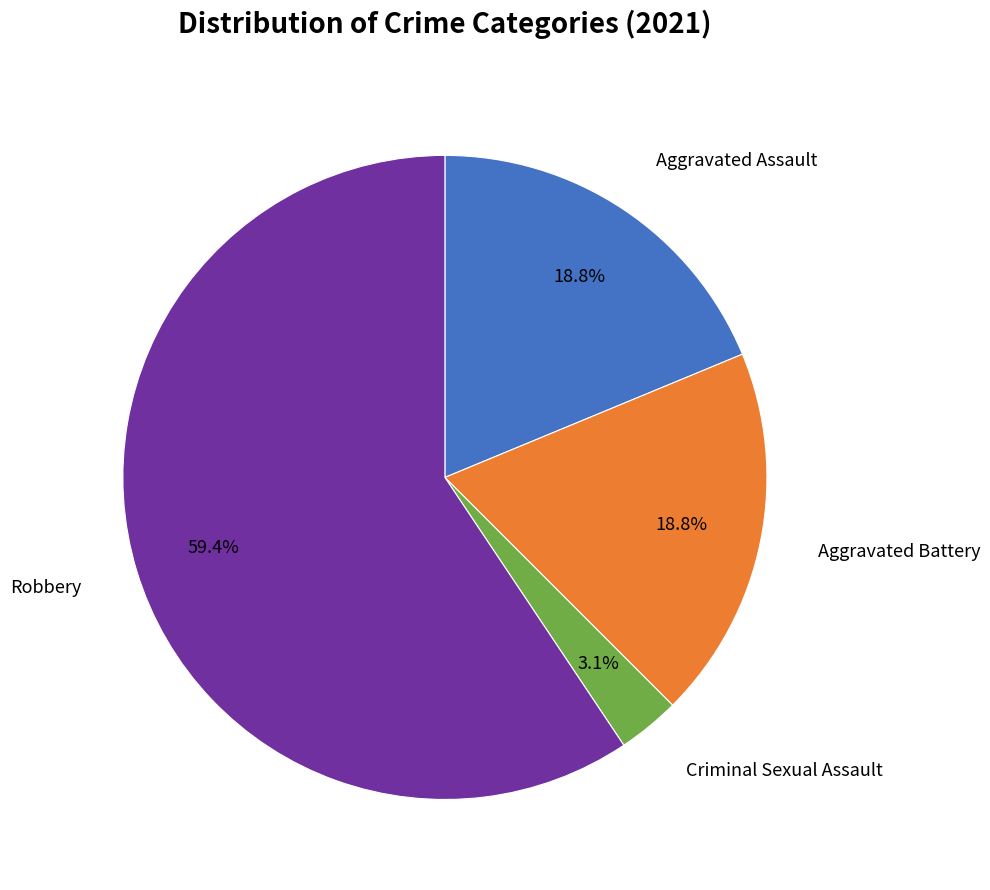

Is Robbery the majority of the pie?

Yes